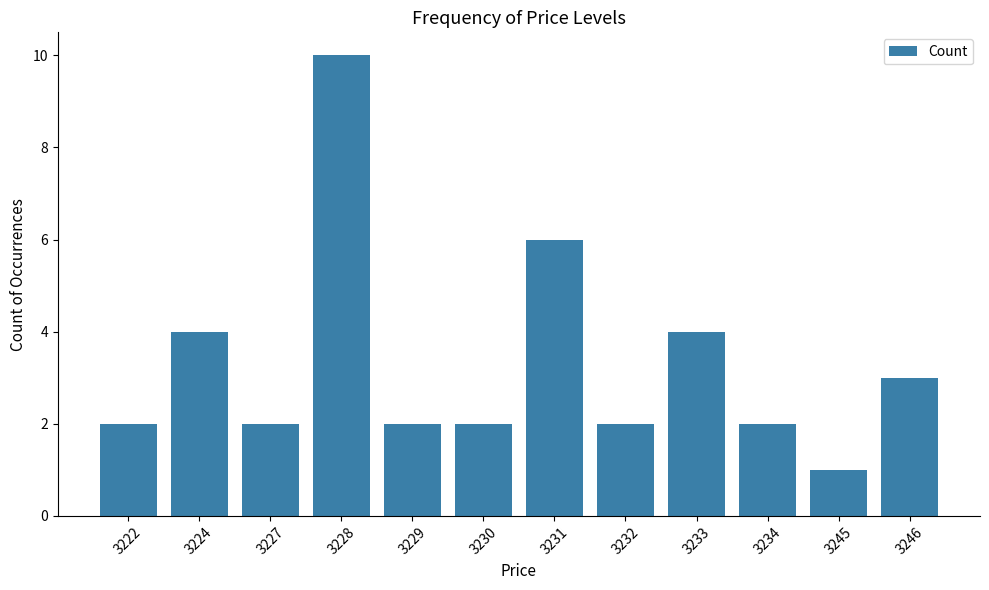

The chart shows a value of 2 at 3228. True or false?

False